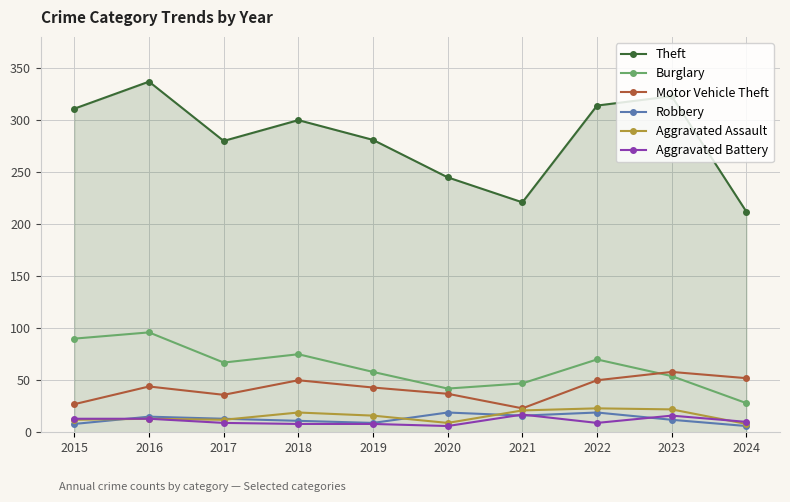

What is the difference between the highest and lowest values at 2020?

239